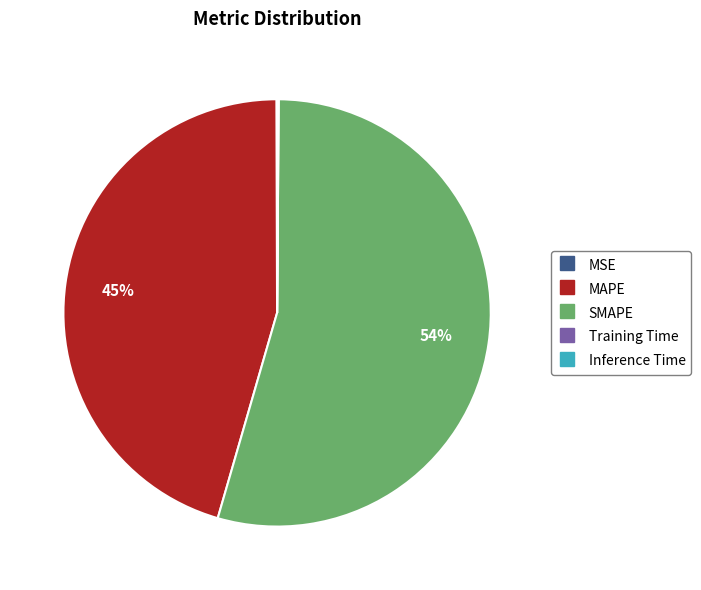

Which slice is the largest?

SMAPE